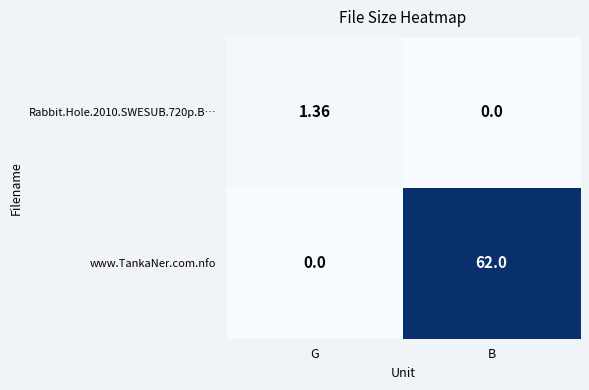

At which category does the chart reach its peak across all series?

B